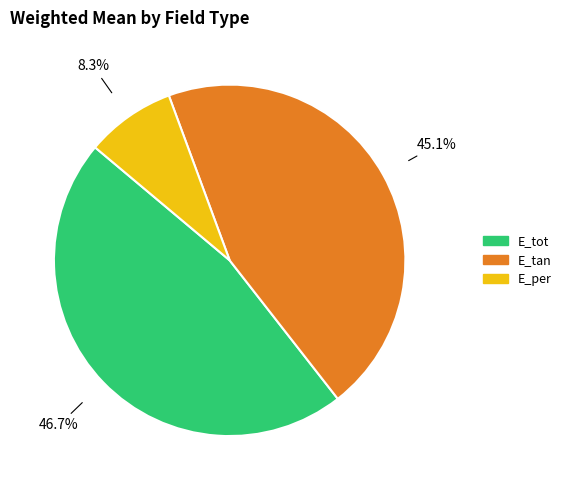

To the nearest percent, what is the difference between the E_tan and E_tot slice percentages?

2%